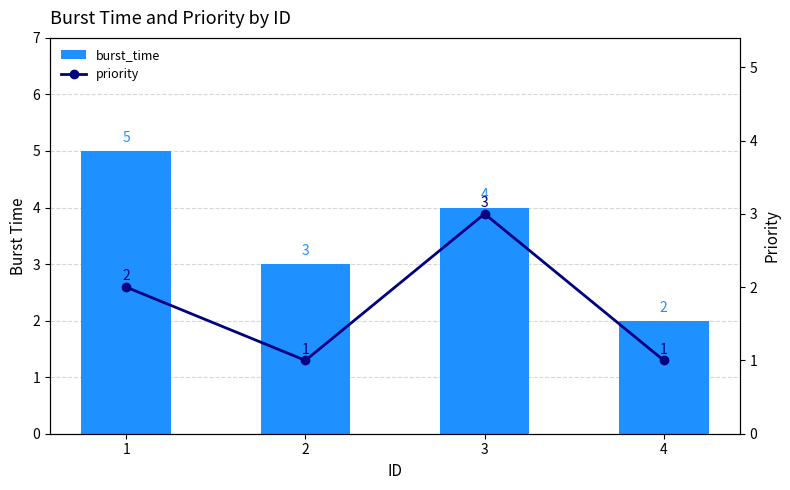

Is it true that priority equals 3 at 1?

False